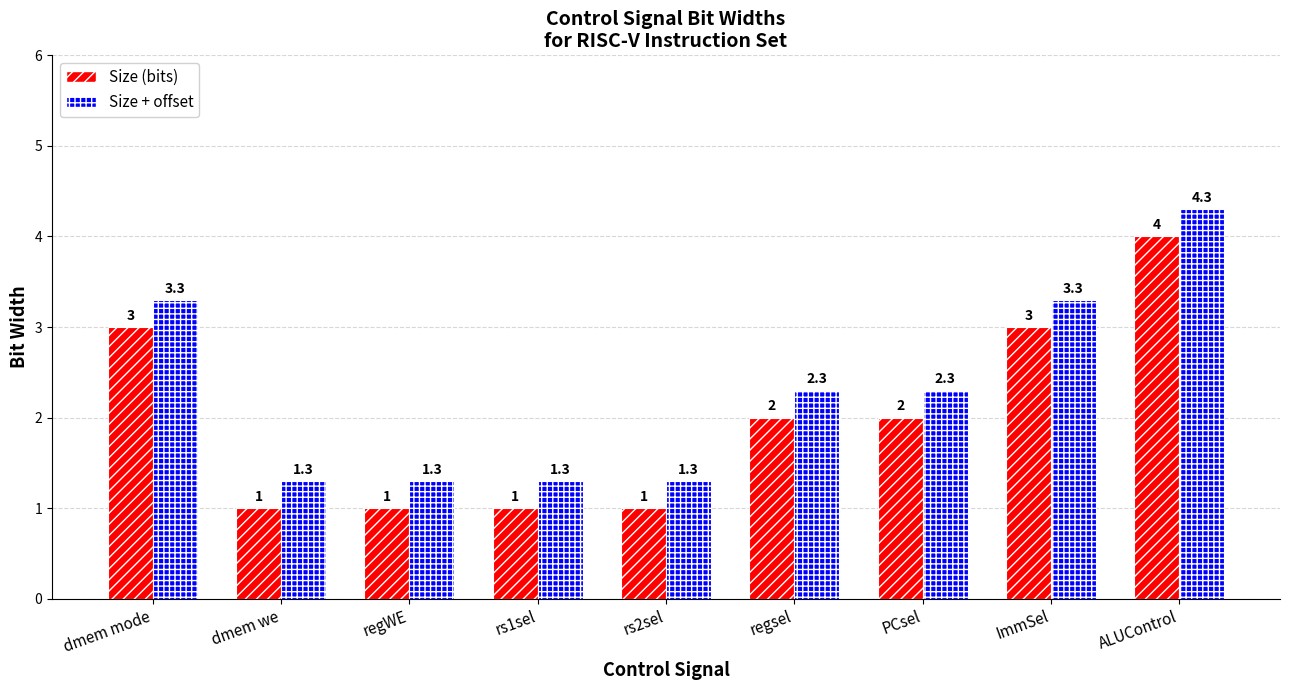

What is the average value of the Size + offset series?

2.3